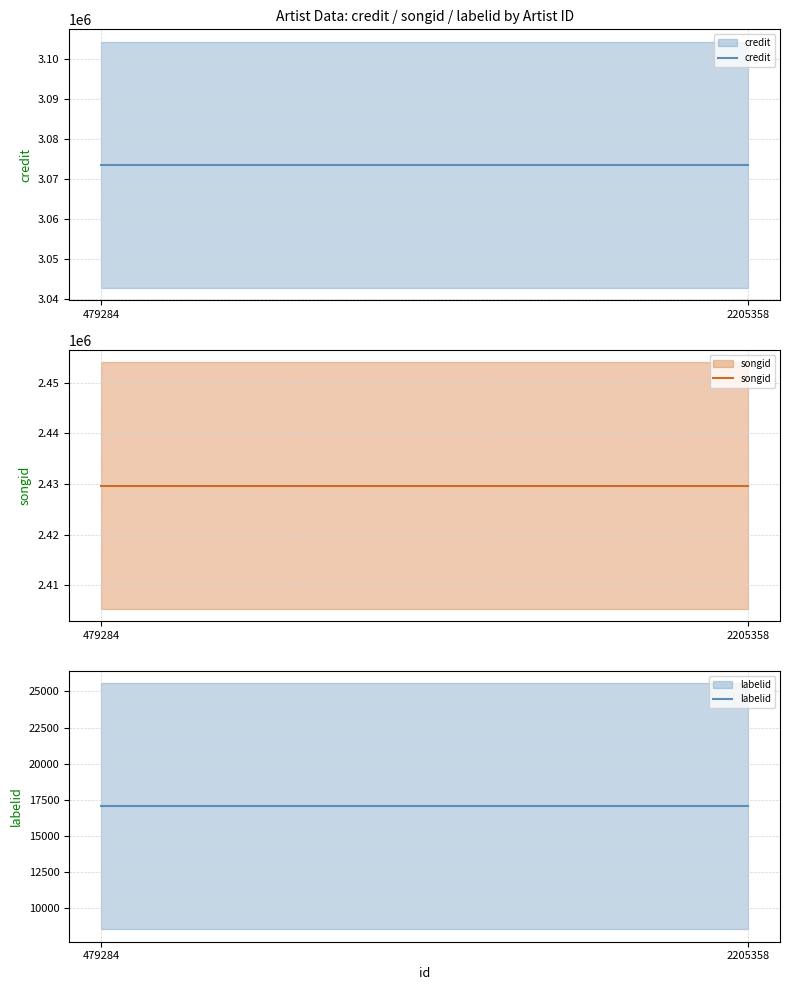

The value of songid at 2205358 is 3681458. True or false?

False